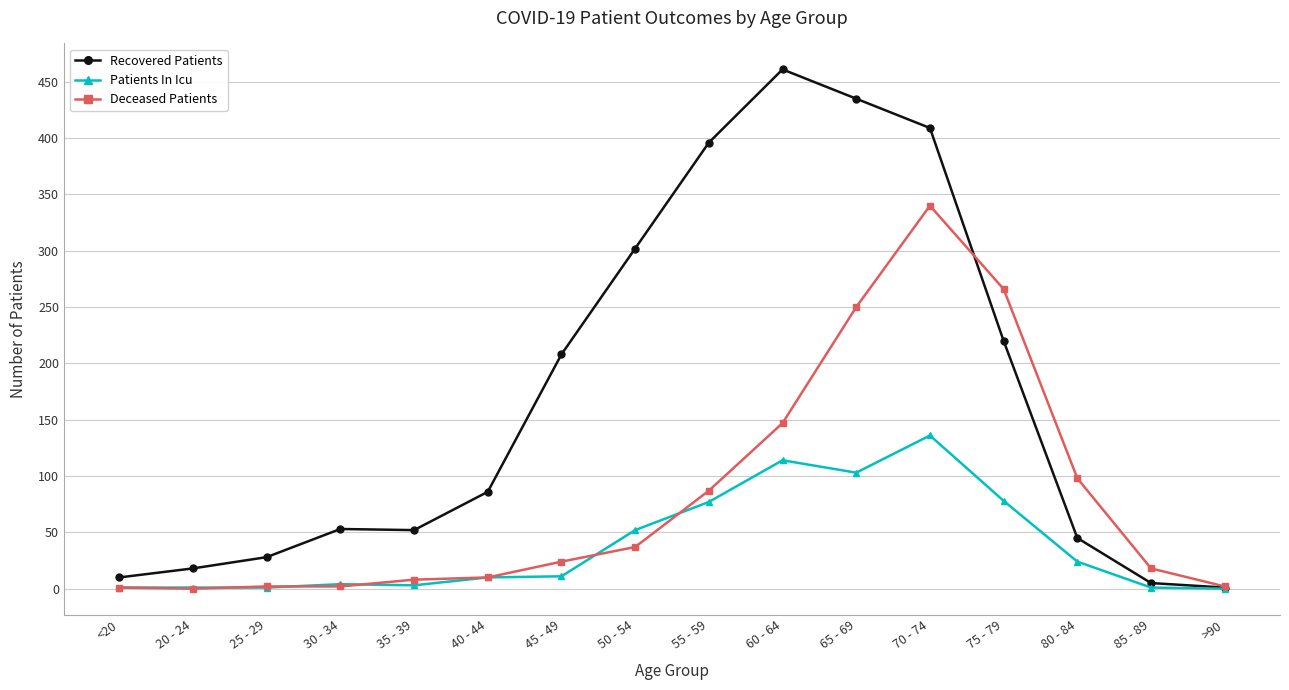

Is the value of Recovered Patients at 20 - 24 greater than the value of Patients In Icu at <20?

Yes